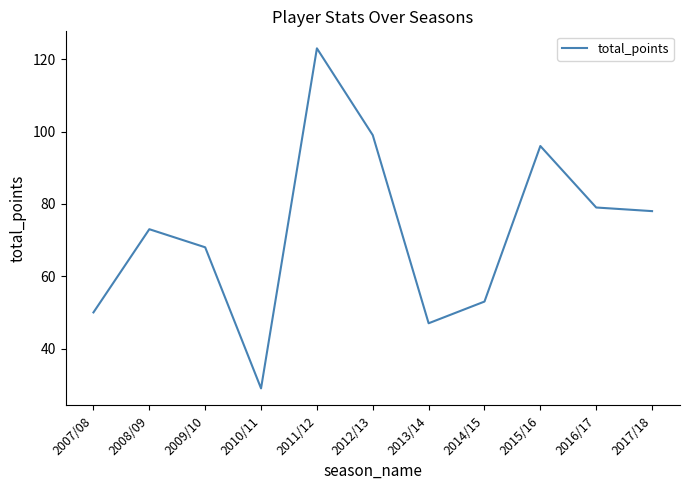

Does the chart display data point markers on the line(s)?

No